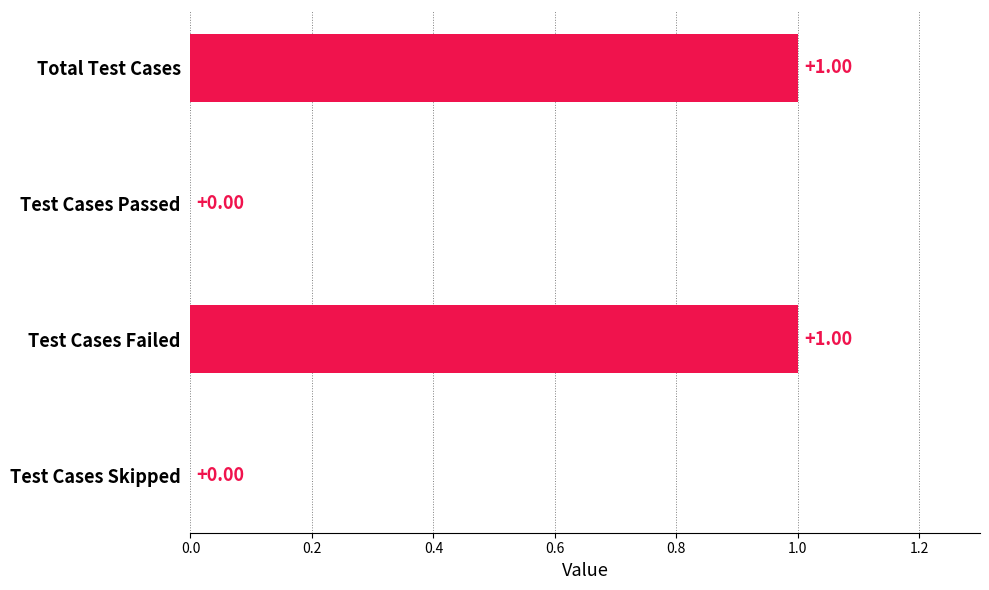

Which has a higher value, Test Cases Passed or Test Cases Failed?

Test Cases Failed